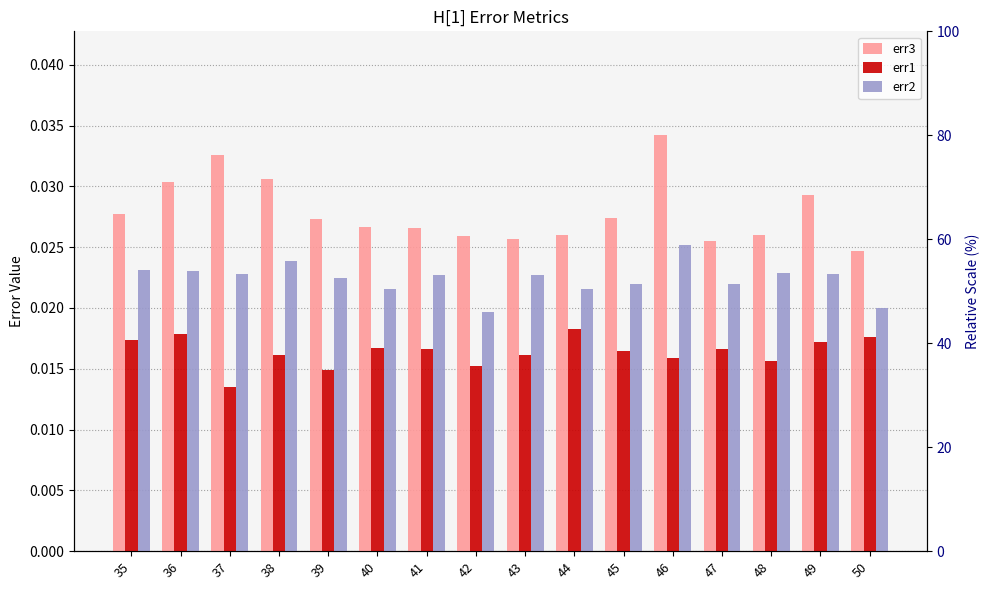

At which label is err1 closest to 0?

37